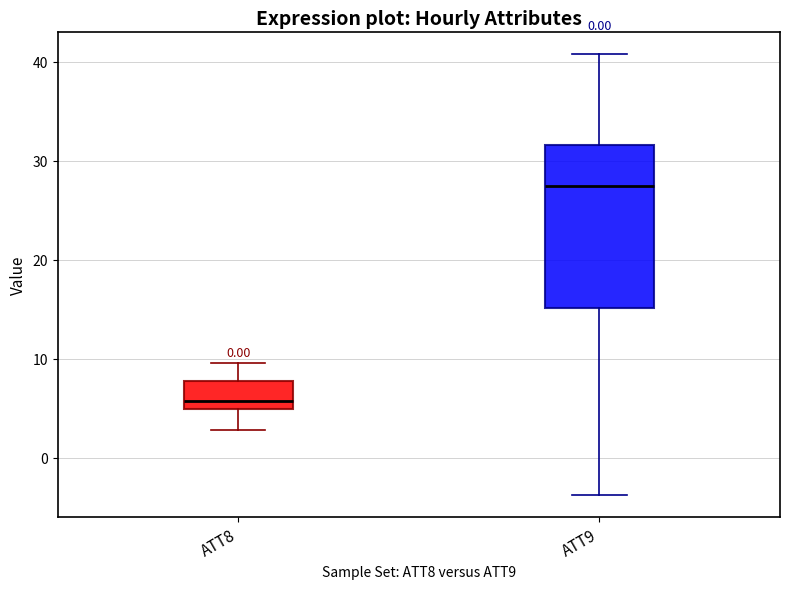

Reading left to right, read every box against the y-axis: the position of its median line, the range the box covers, and the ends of its whiskers. The values are not printed on the chart, so give them approximately, as read against the axis.

ATT8: median 6, box 5 to 8, whiskers 3 to 10
ATT9: median 27, box 15 to 32, whiskers -4 to 41